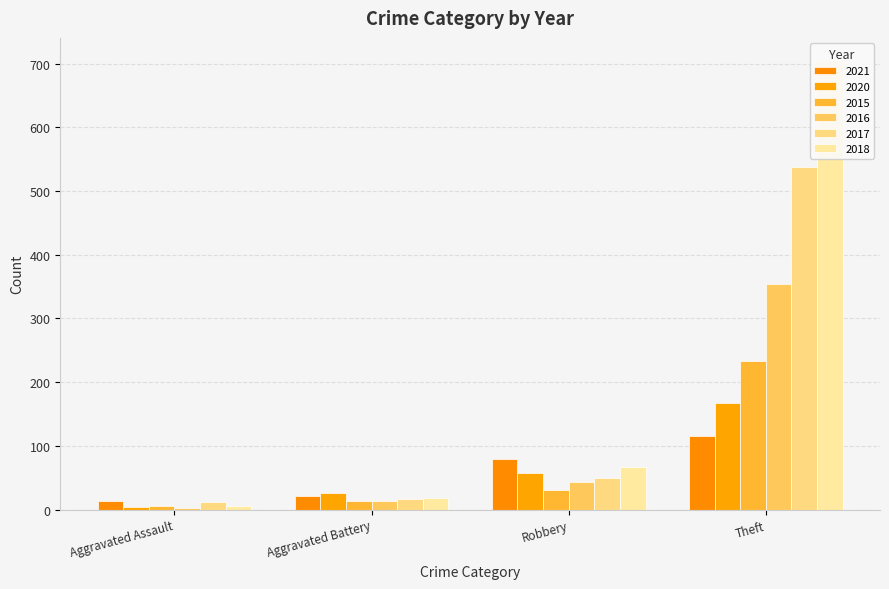

At how many categories does at least one series exceed 344?

1